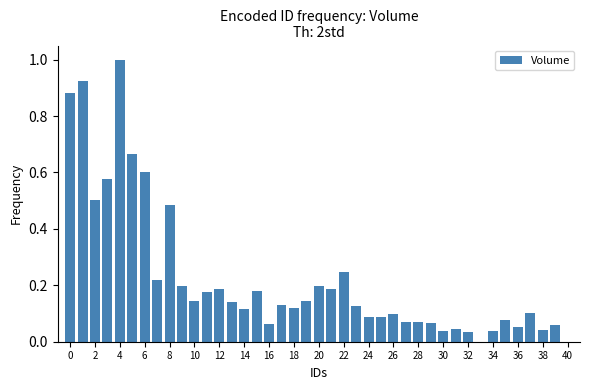

What is the difference between the maximum and minimum values?

1.0